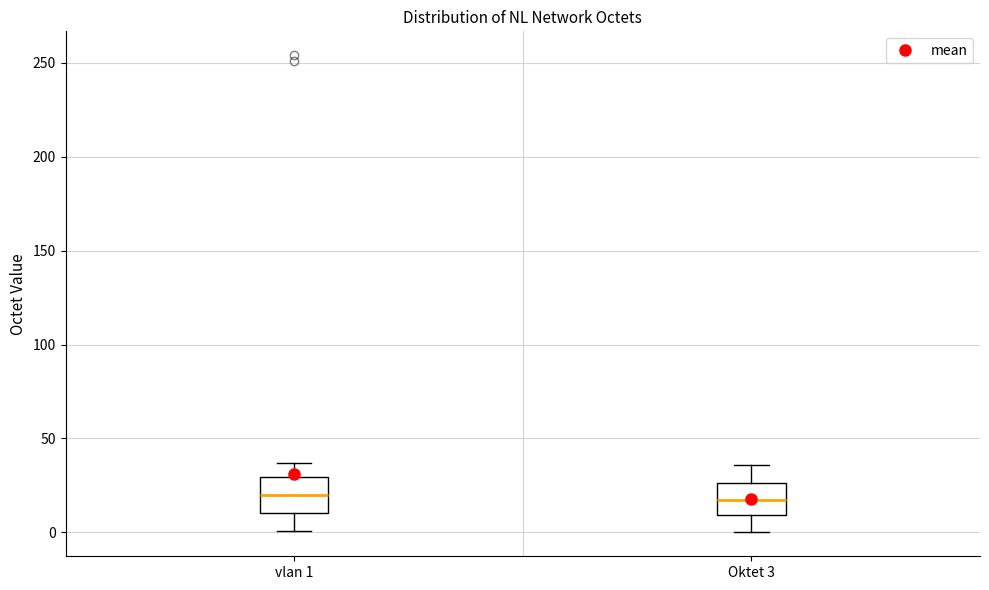

Reading left to right, read every box against the y-axis: the position of its median line, the range the box covers, and the ends of its whiskers. The values are not printed on the chart, so give them approximately, as read against the axis.

vlan 1: median 20, box 10 to 30, whiskers 0 to 35
Oktet 3: median 15, box 10 to 25, whiskers 0 to 35